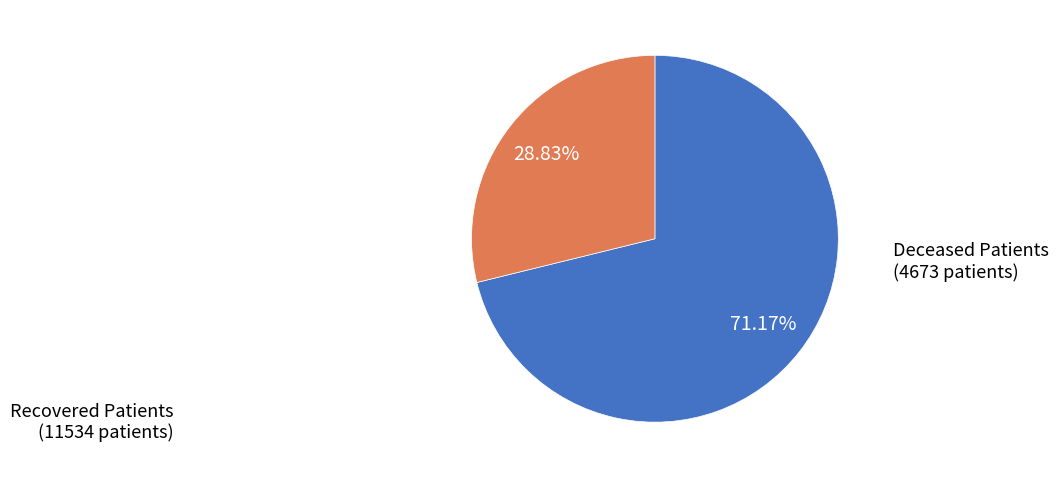

Which category has the smallest portion of the pie?

Deceased Patients